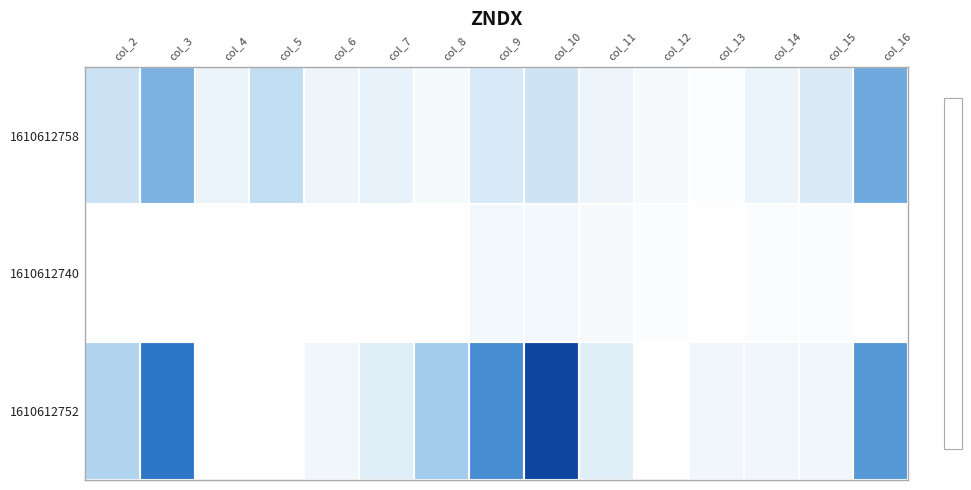

How many data points does each series have?

15